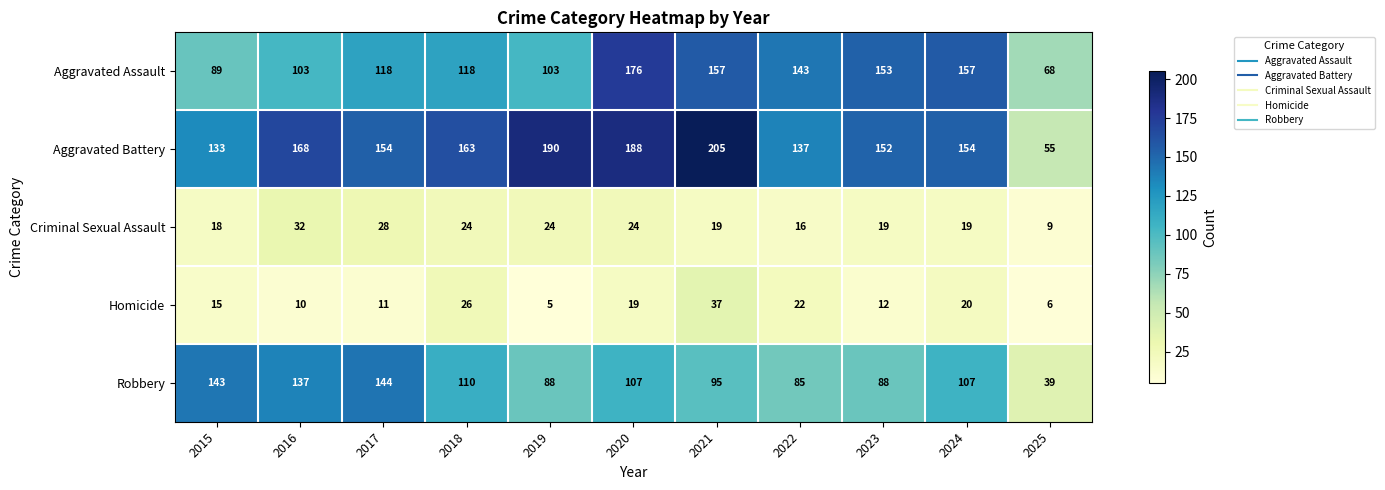

What is the difference between the maximum and second lowest values in the Homicide series?

31